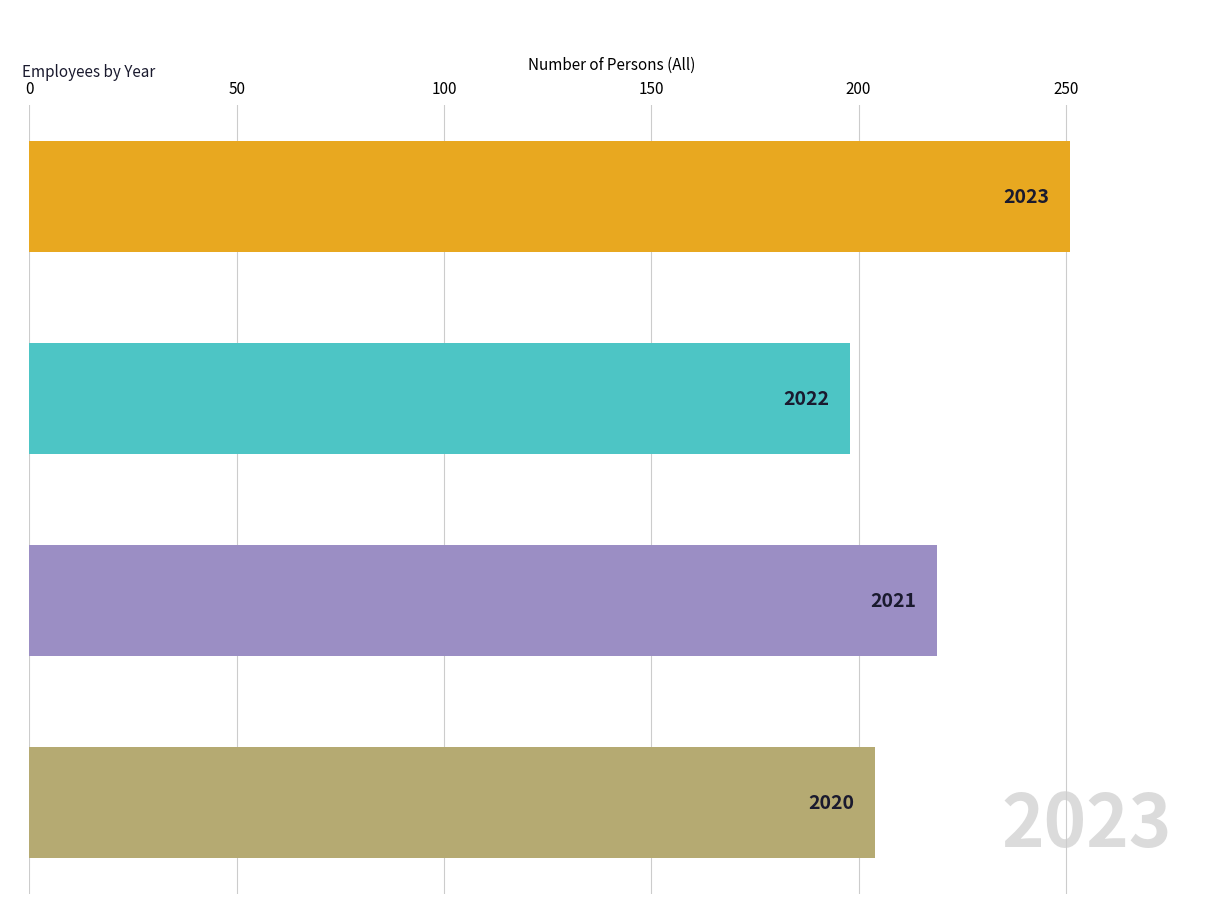

How many bars are there in total?

4